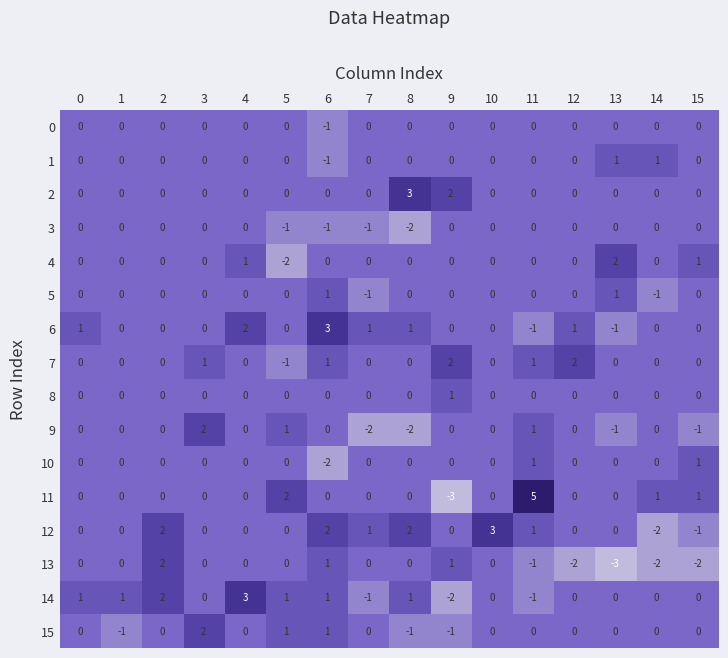

Which series has the largest total across all categories?

12